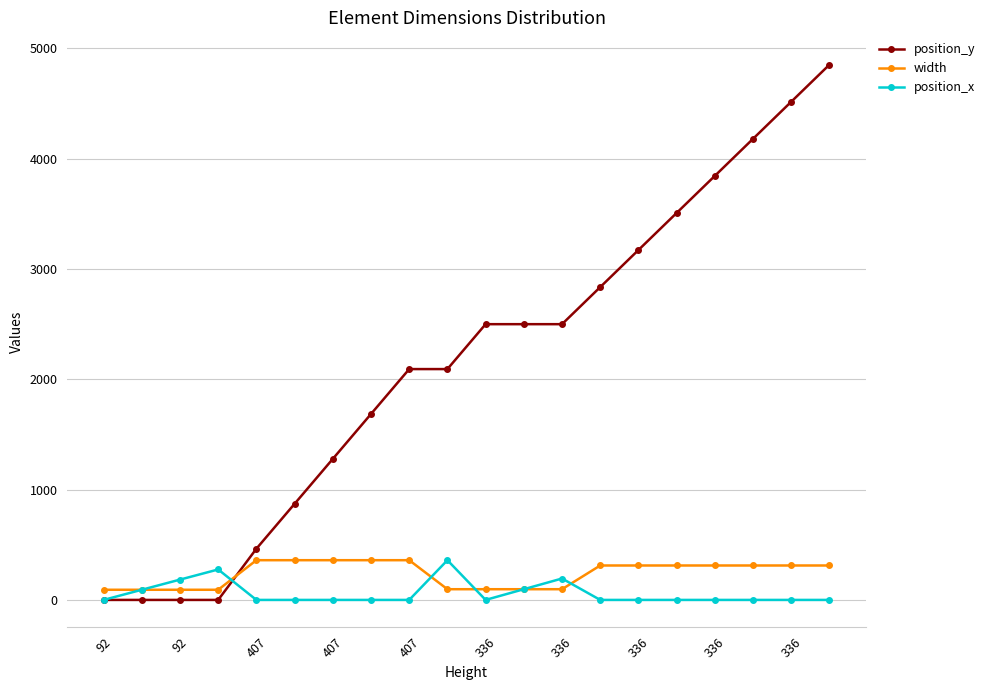

Which series has the largest total across all categories?

position_y